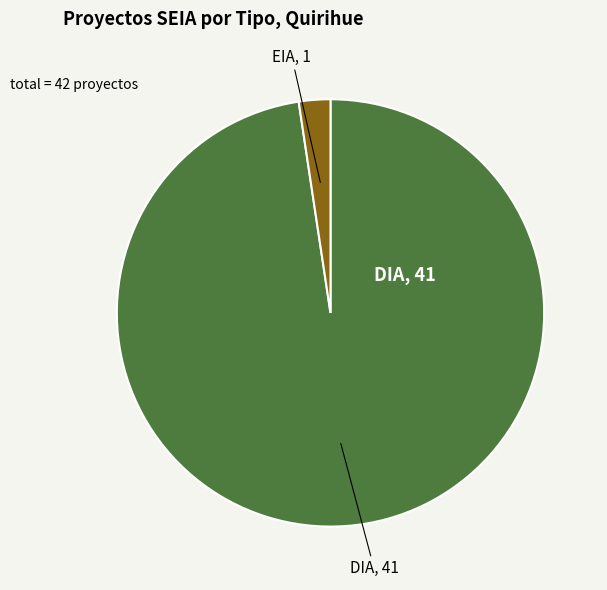

Does any single category account for the majority?

Yes